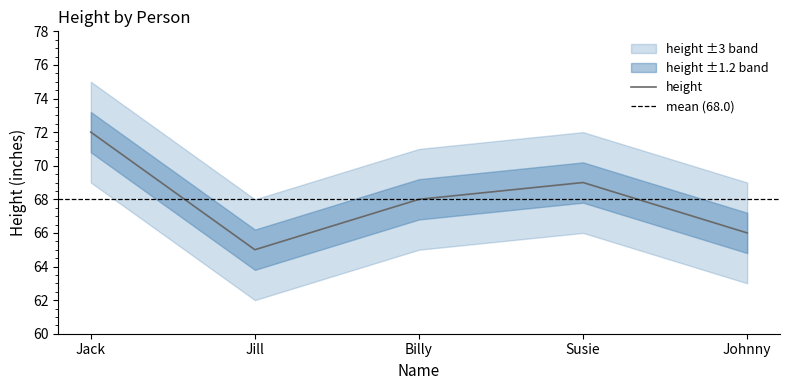

Does the chart have visible grid lines?

No